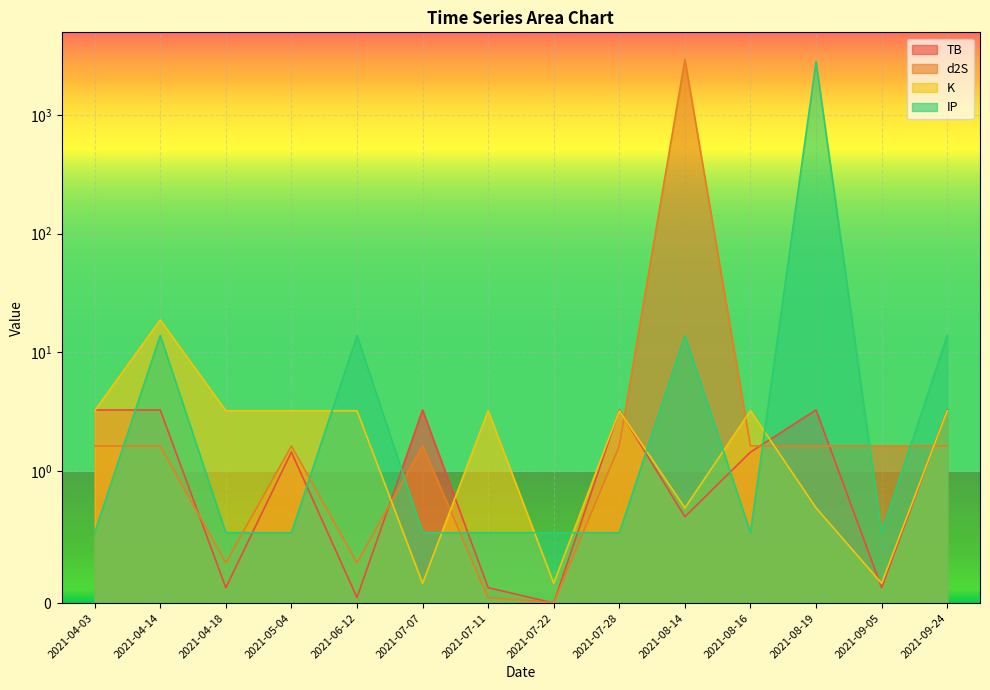

What is the difference between the highest and lowest values at 2021-07-22?

0.5